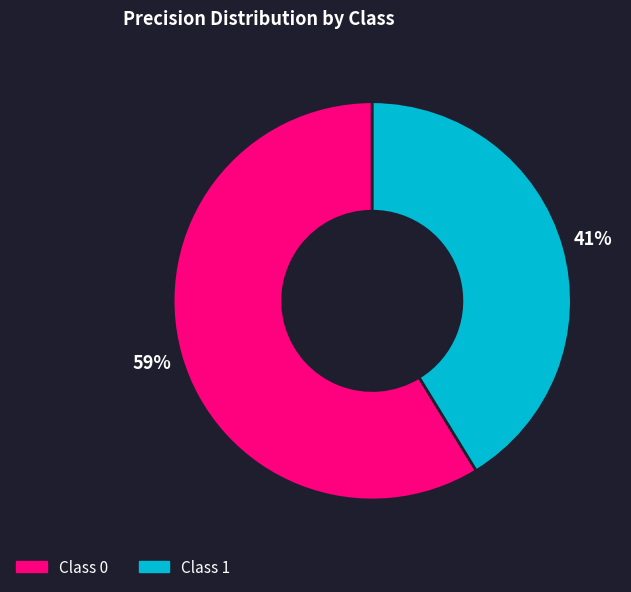

Does any single category account for the majority?

Yes